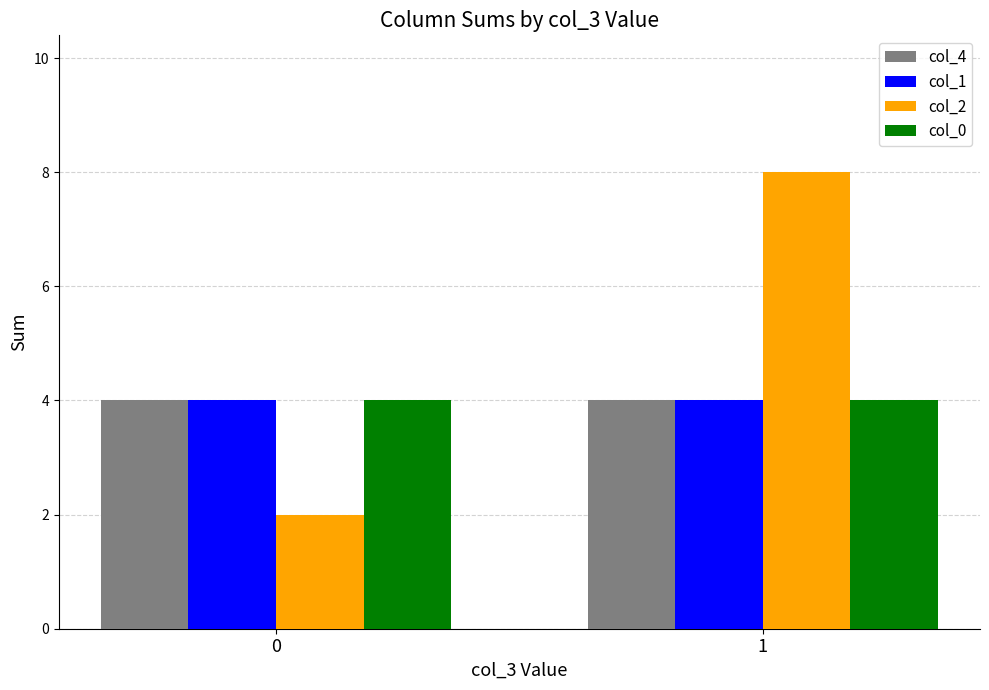

What is the greatest value displayed?

8